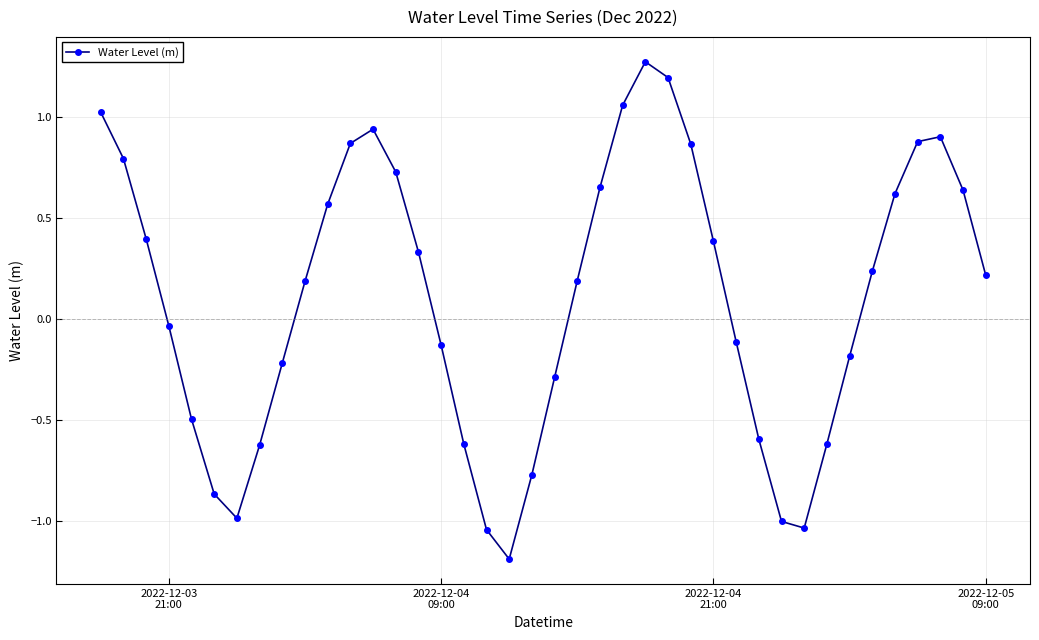

How many interior local peaks (higher than both neighbors) does the data have?

3